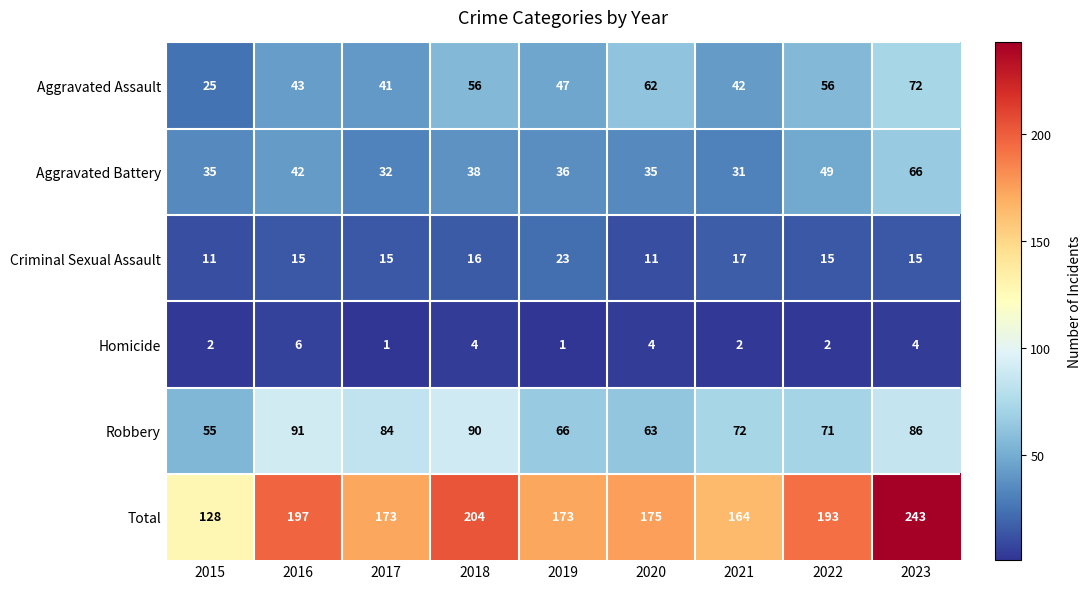

What is the difference between the second highest and second lowest values in the Robbery series?

27